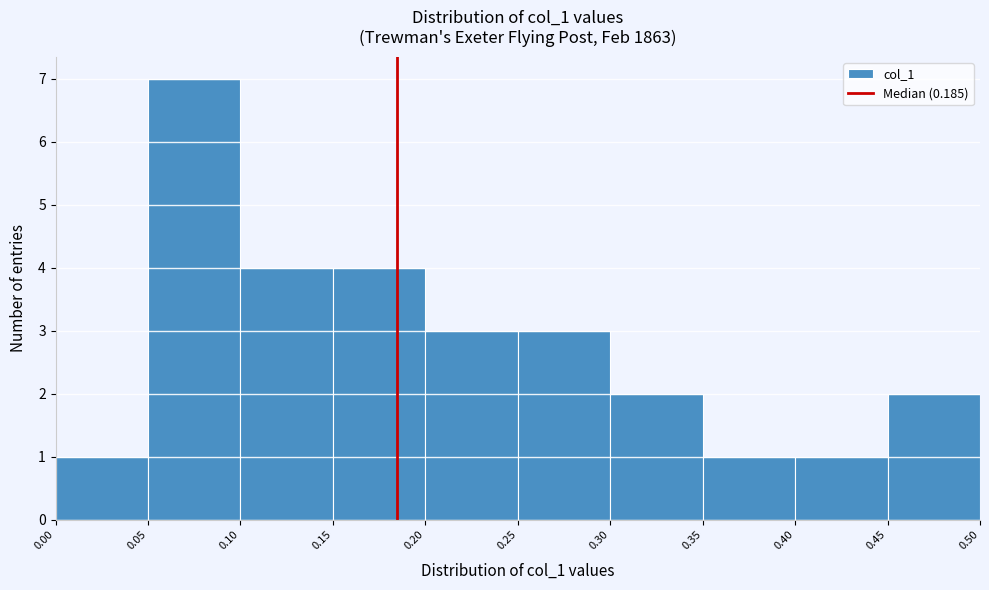

Which range on the x-axis has the tallest bar?

0.05 to 0.10